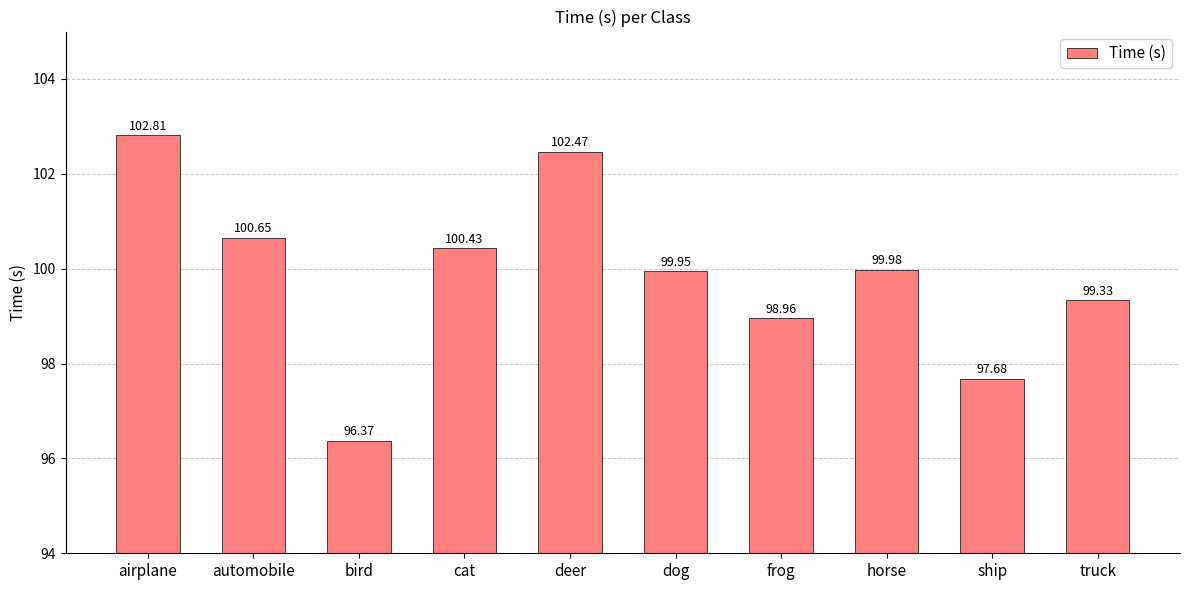

How many data points does each series have?

10